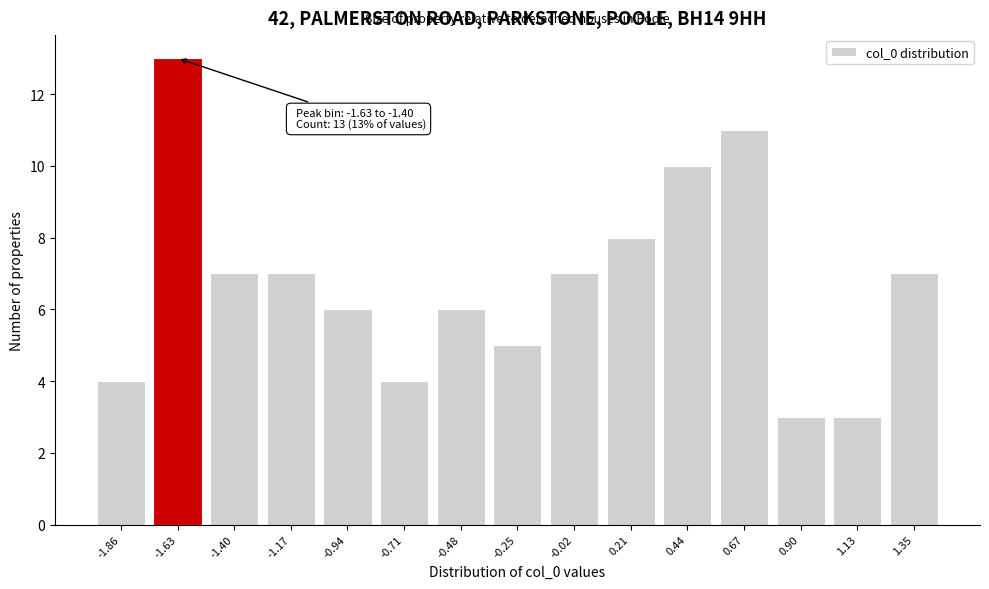

Reading right to left, list all the values displayed in this chart.

7	3	3	11	10	8	7	5	6	4	6	7	7	13	4